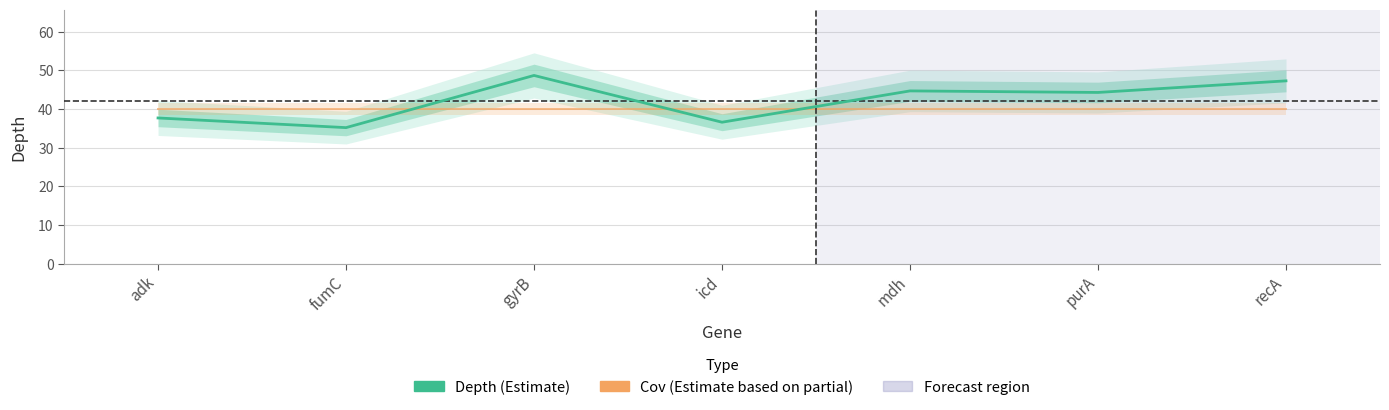

What is the maximum value shown in the chart?

48.7